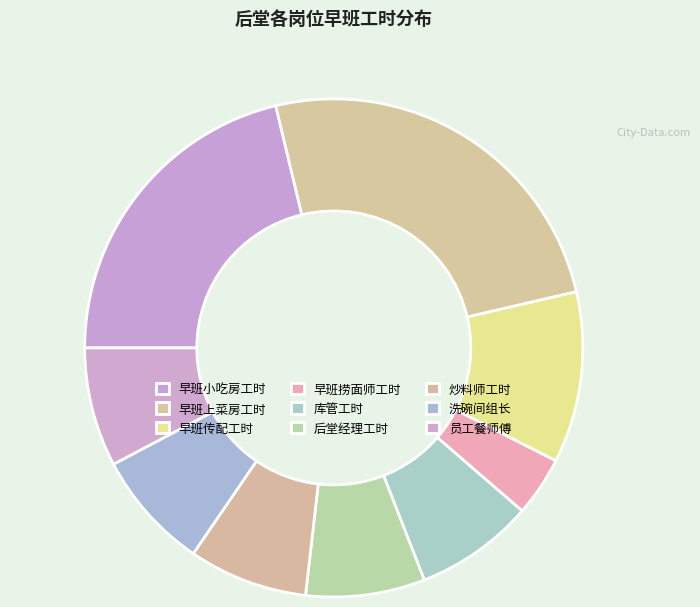

What percentage is NOT represented by 早班上菜房工时?

74.9%